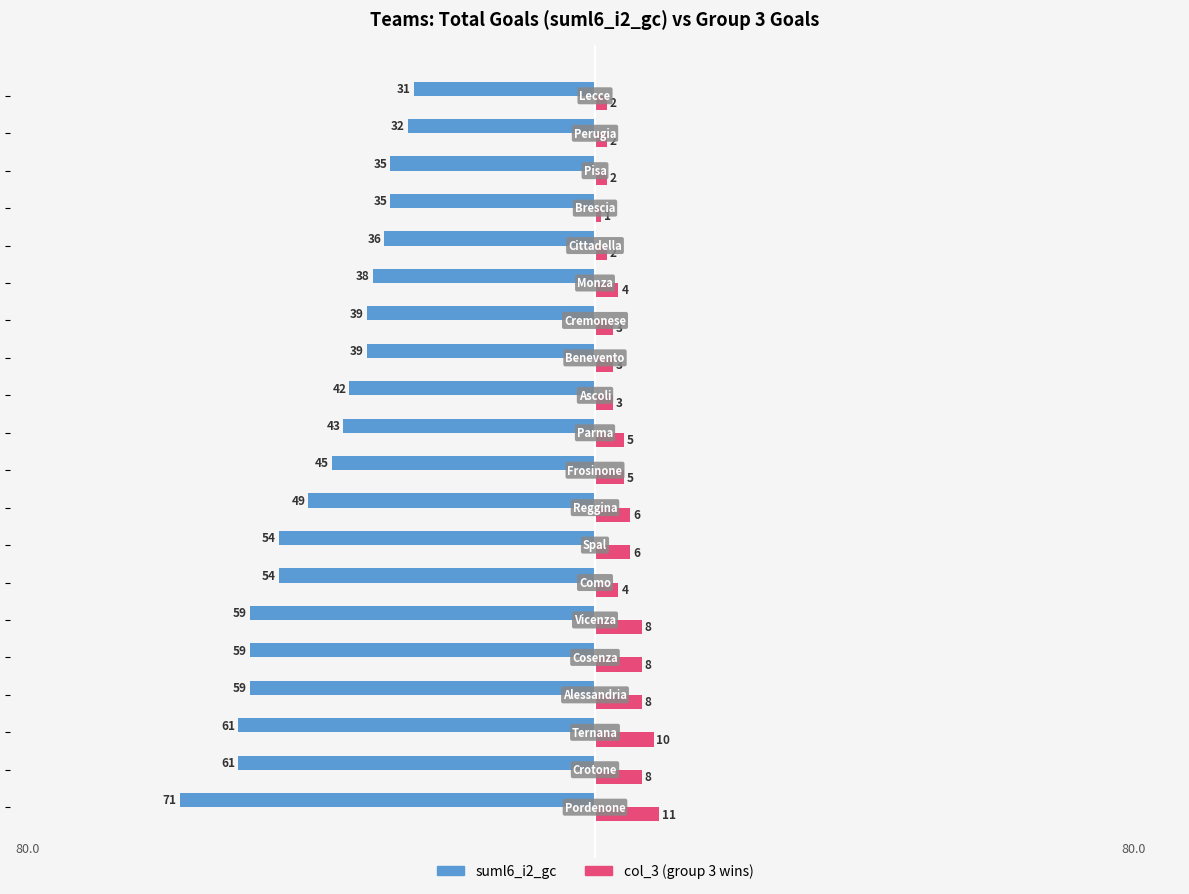

How many groups of bars are there?

20